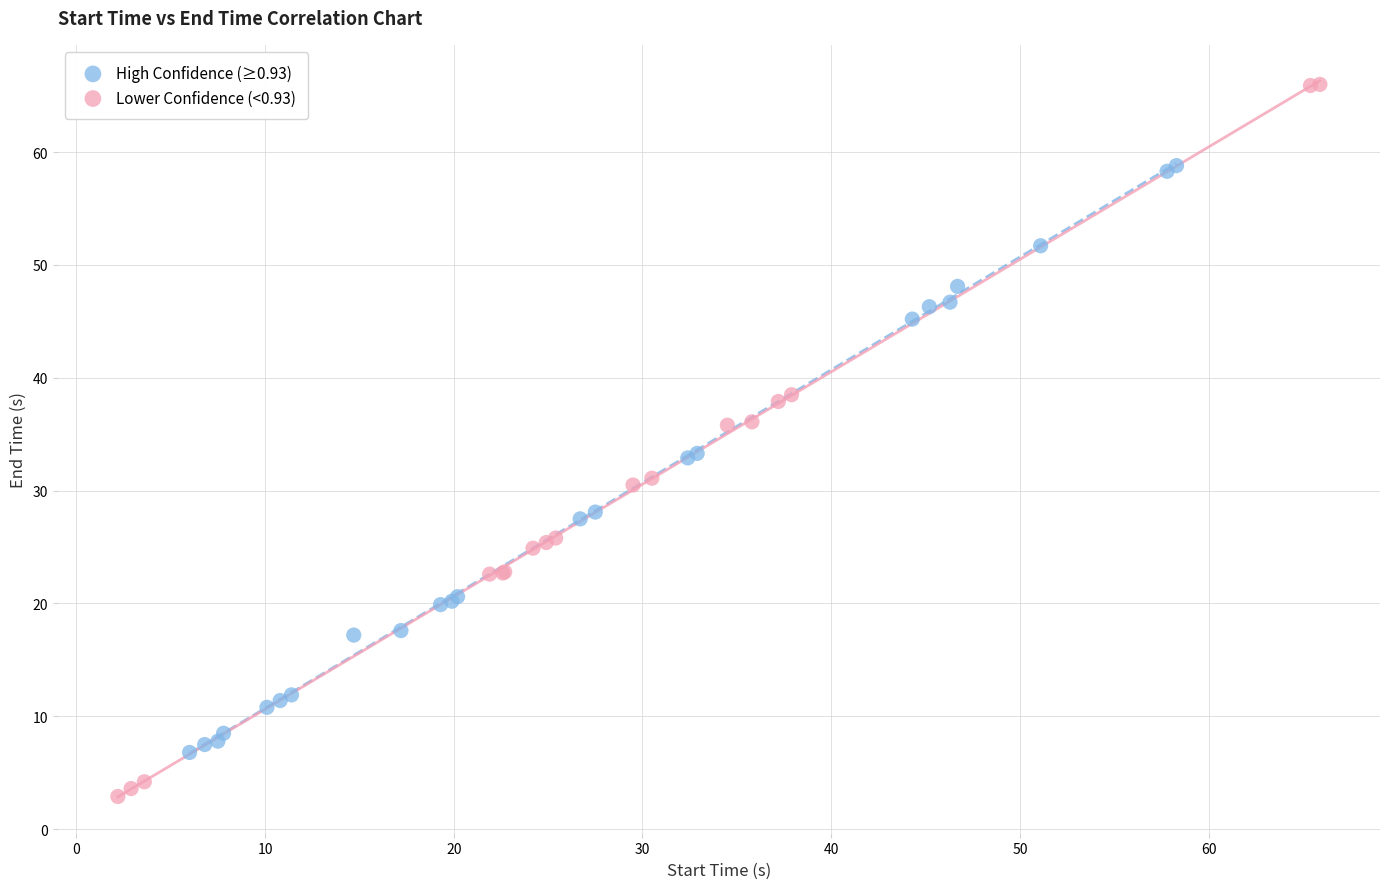

Which series contains the lowest Y value?

Lower Confidence (<0.93)